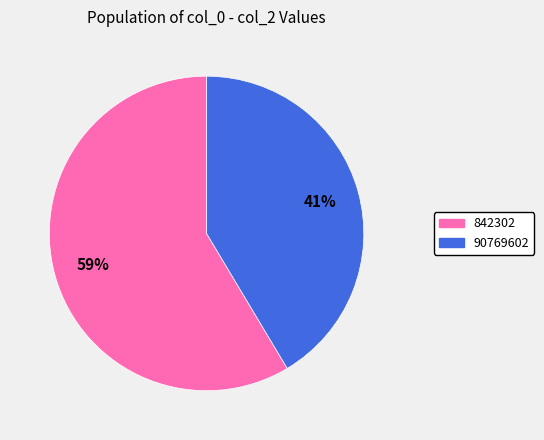

Is it true that 842302 is 59% of the pie?

True